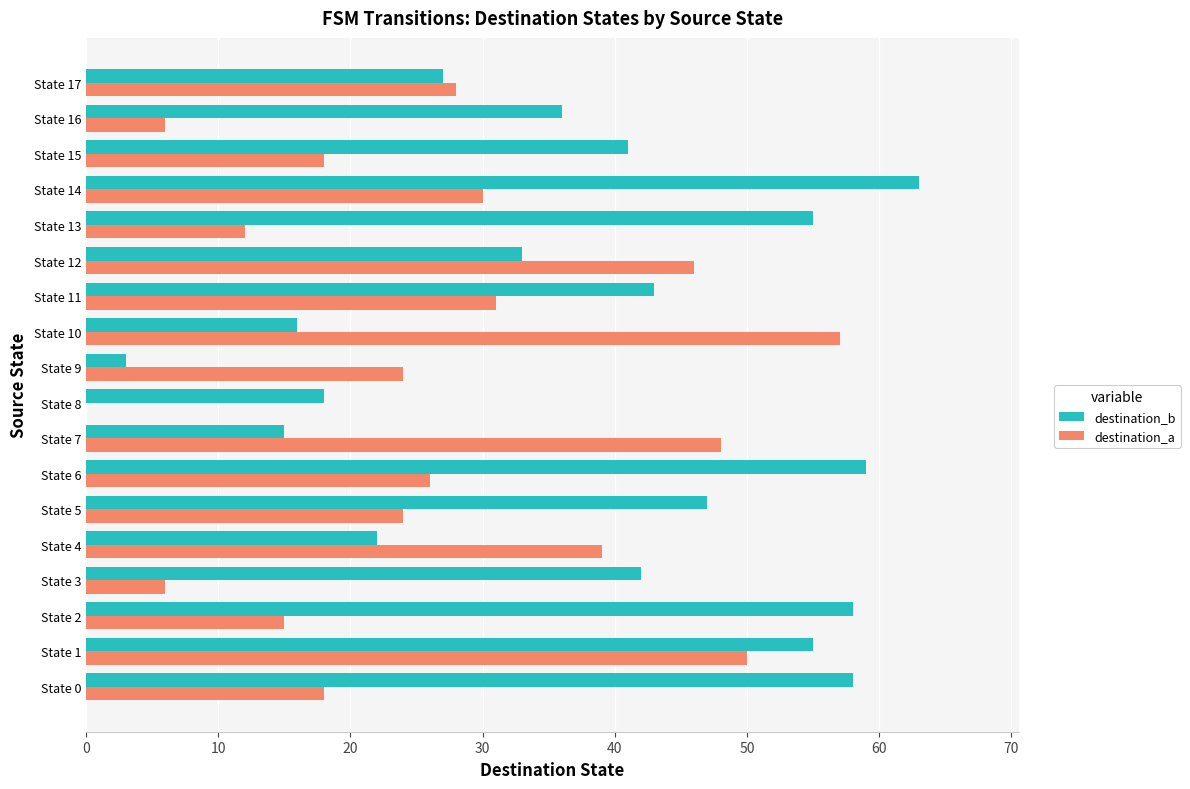

Is it true that destination_b equals 16 at State 10?

True